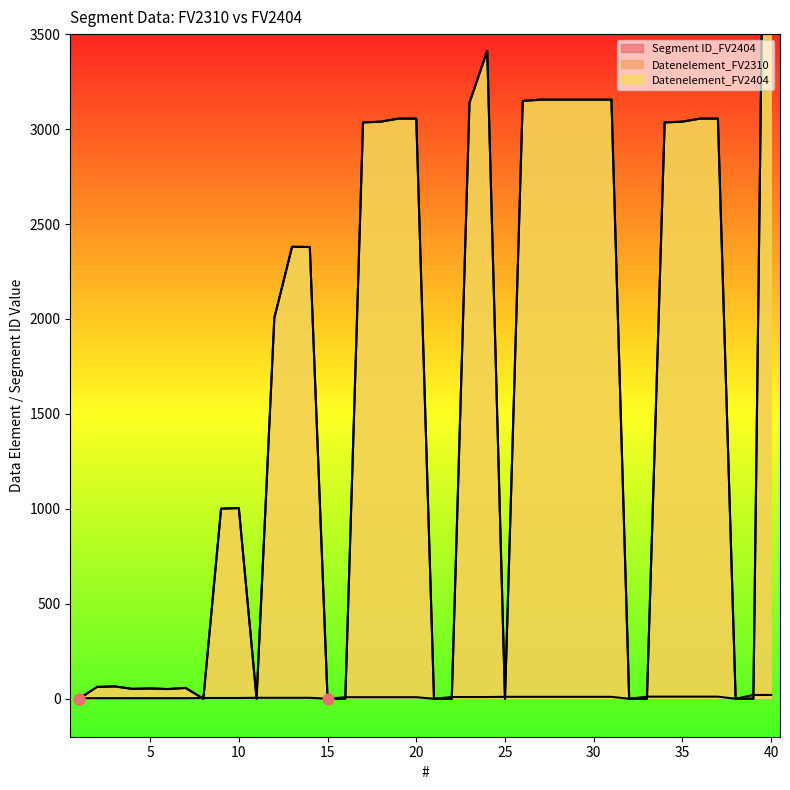

At how many categories does at least one series exceed 565?

22